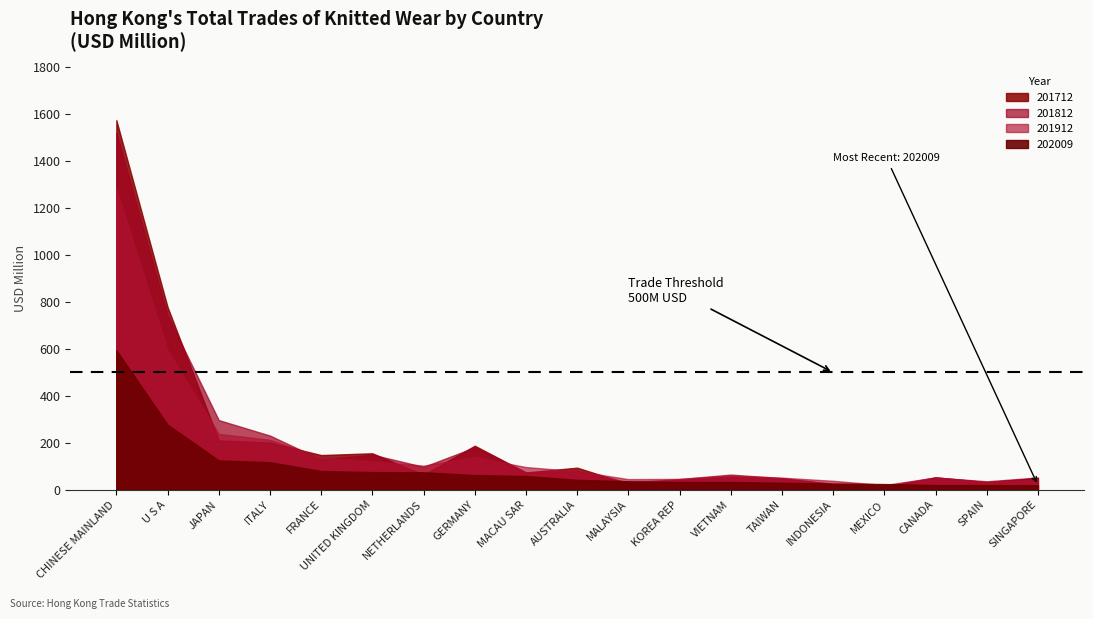

What is the difference between the highest and lowest values at CHINESE MAINLAND?

980.7